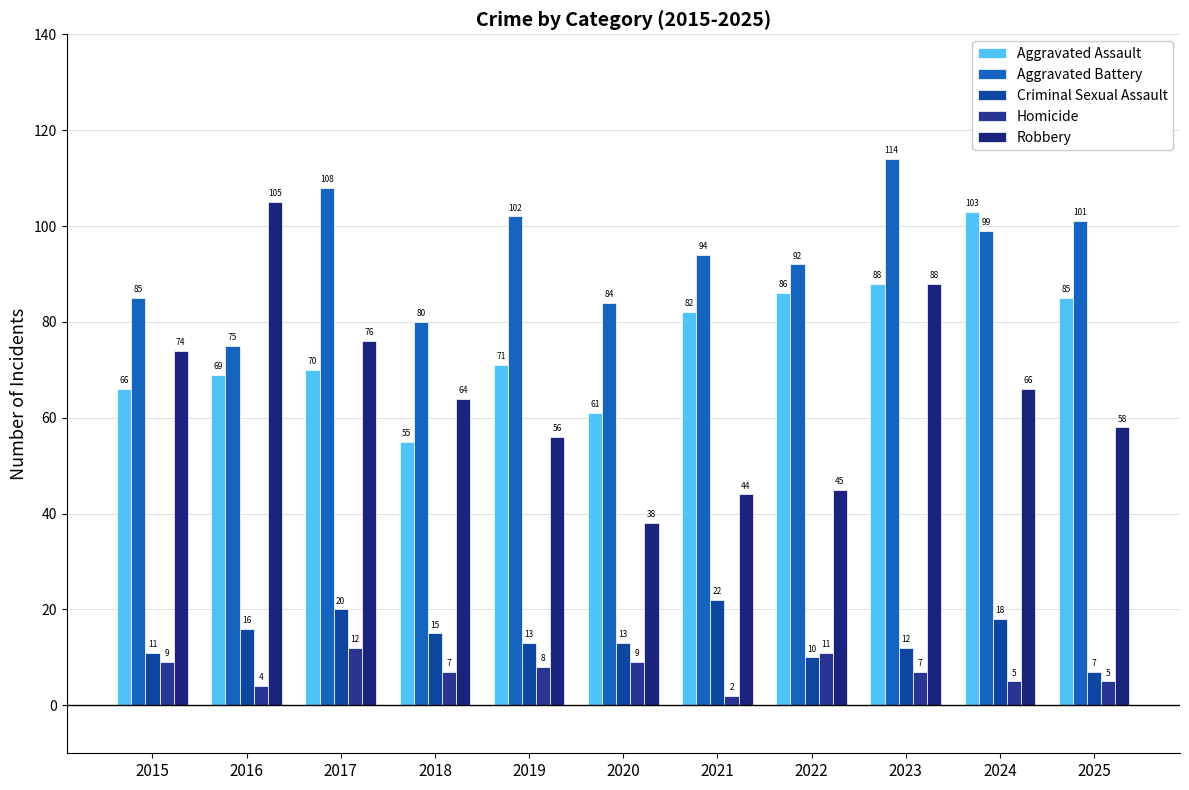

Does the chart contain stacked bars?

No